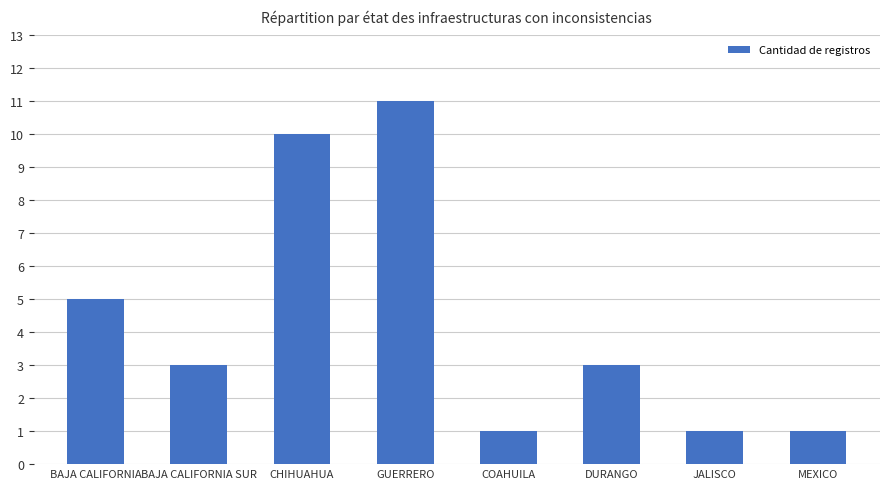

At which label is the value closest to 6?

BAJA CALIFORNIA